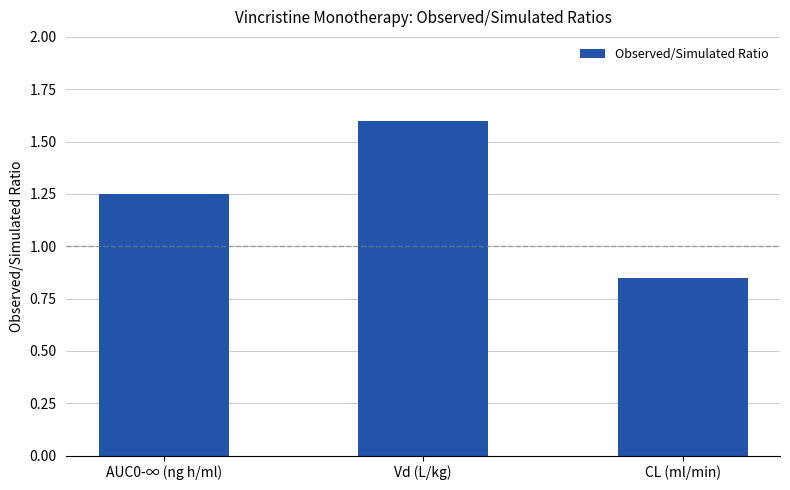

True or false: the data shows 0.7 at Vd (L/kg).

False